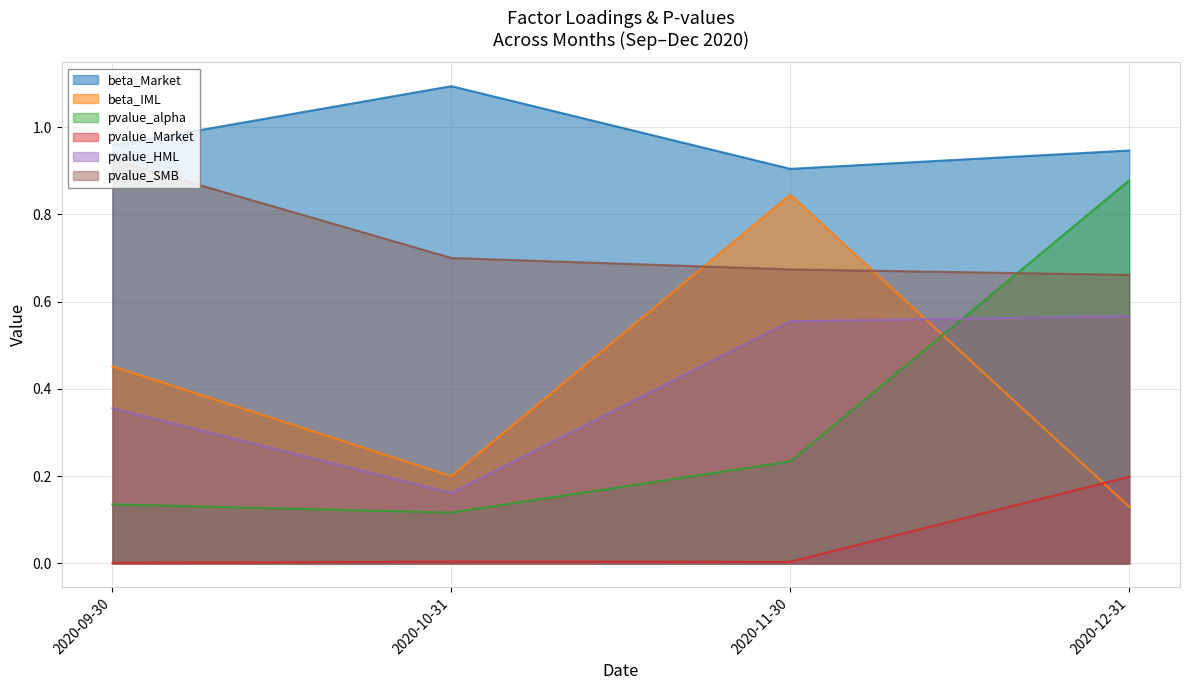

What is the highest value of the beta_Market series?

1.1